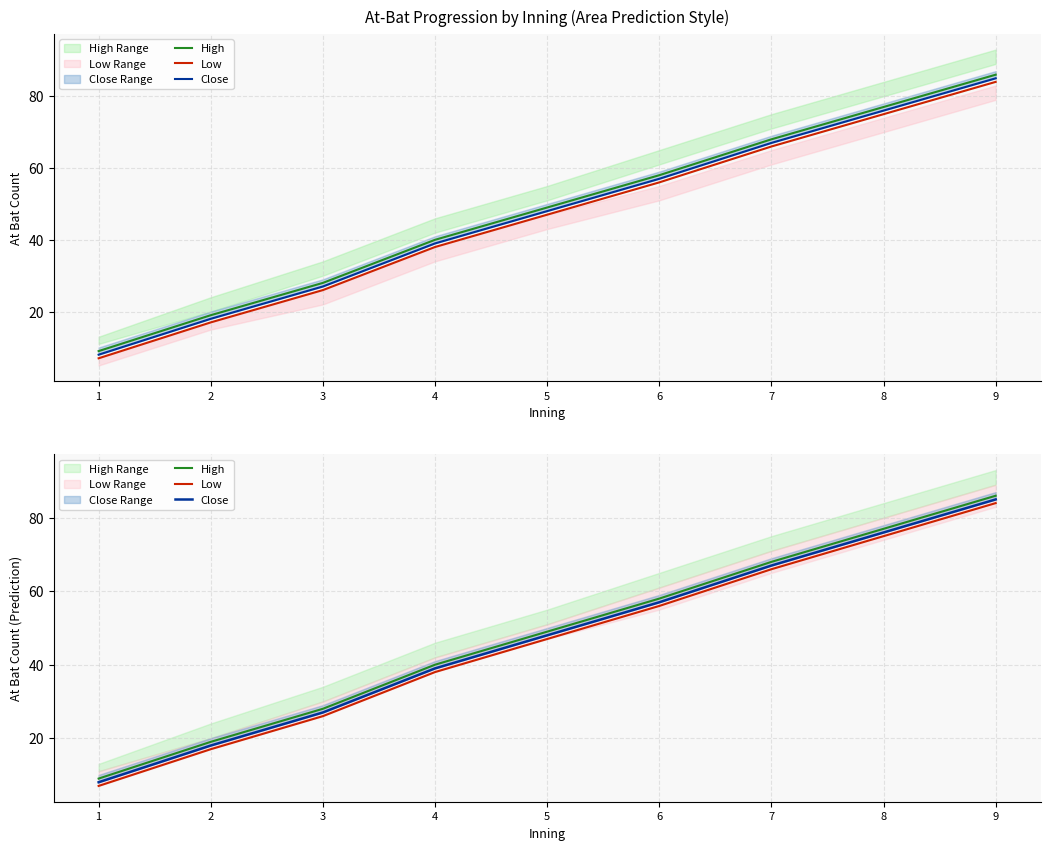

What is the sum of all High values?

434